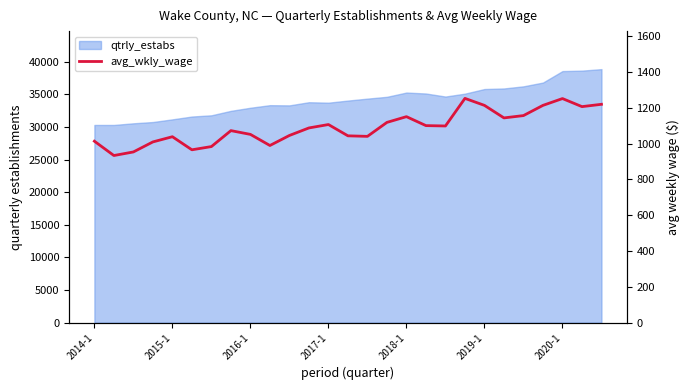

How many data points are less than 1087?

13